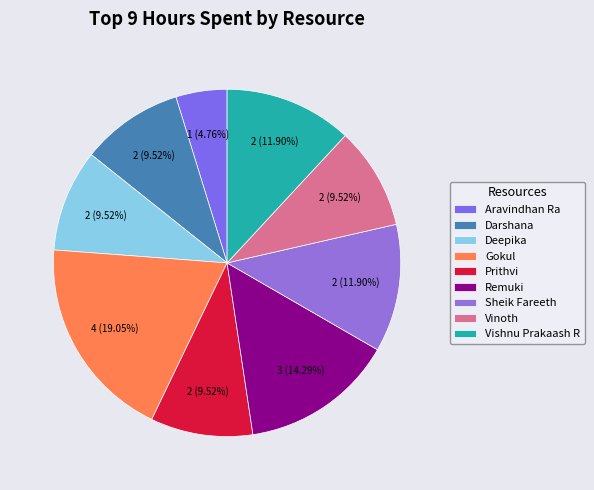

True or false: Vishnu Prakaash R accounts for 3% of the total.

False